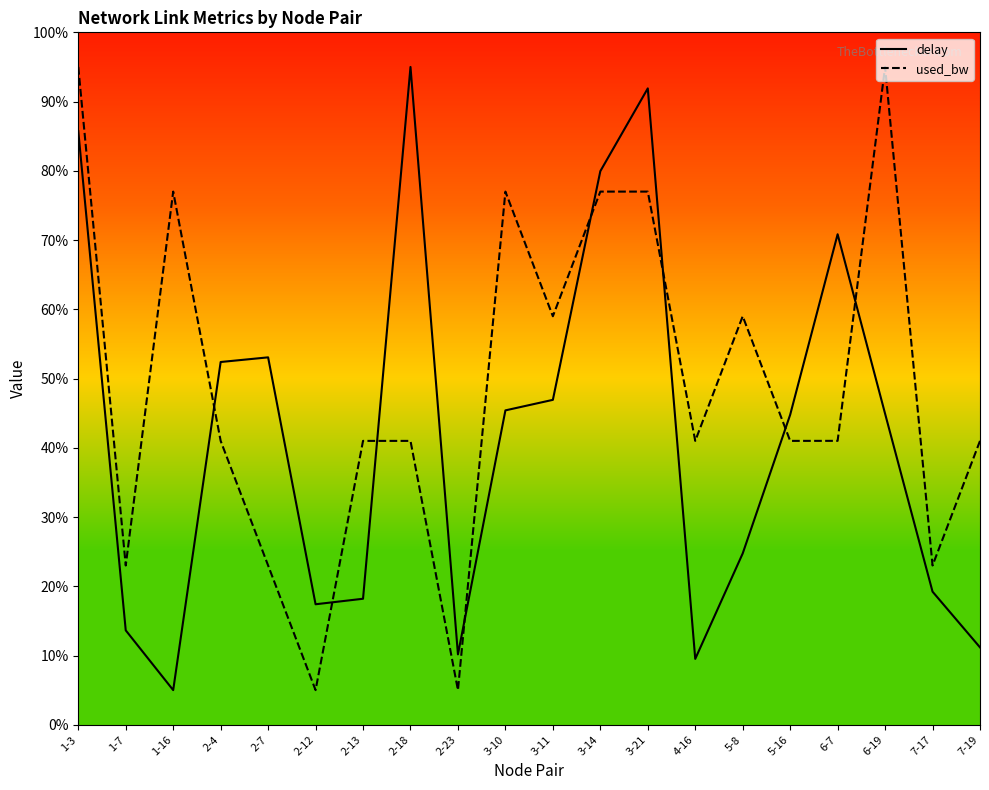

At which category is the sum across all series the highest?

1-3